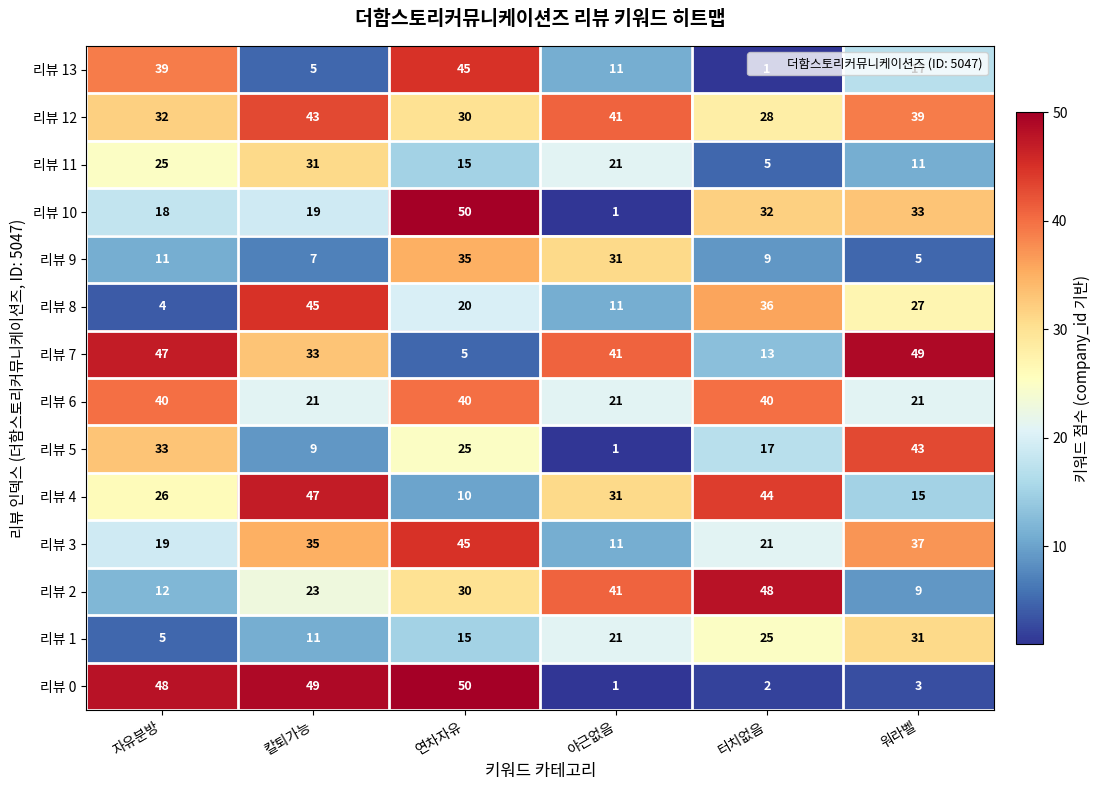

Rank the categories by 리뷰 5 value from highest to lowest.

워라벨, 자유분방, 연차자유, 터치없음, 칼퇴가능, 야근없음